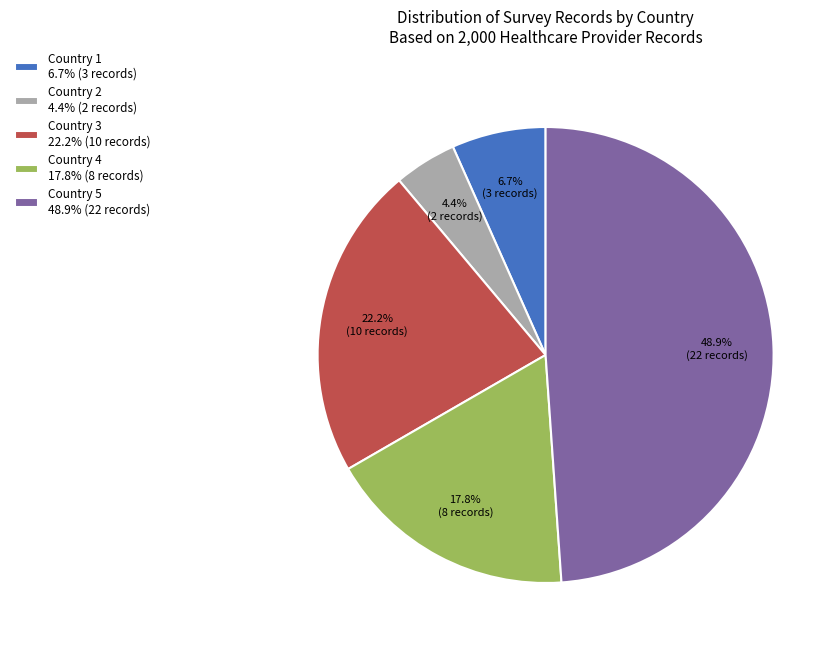

Does any single category account for the majority?

No